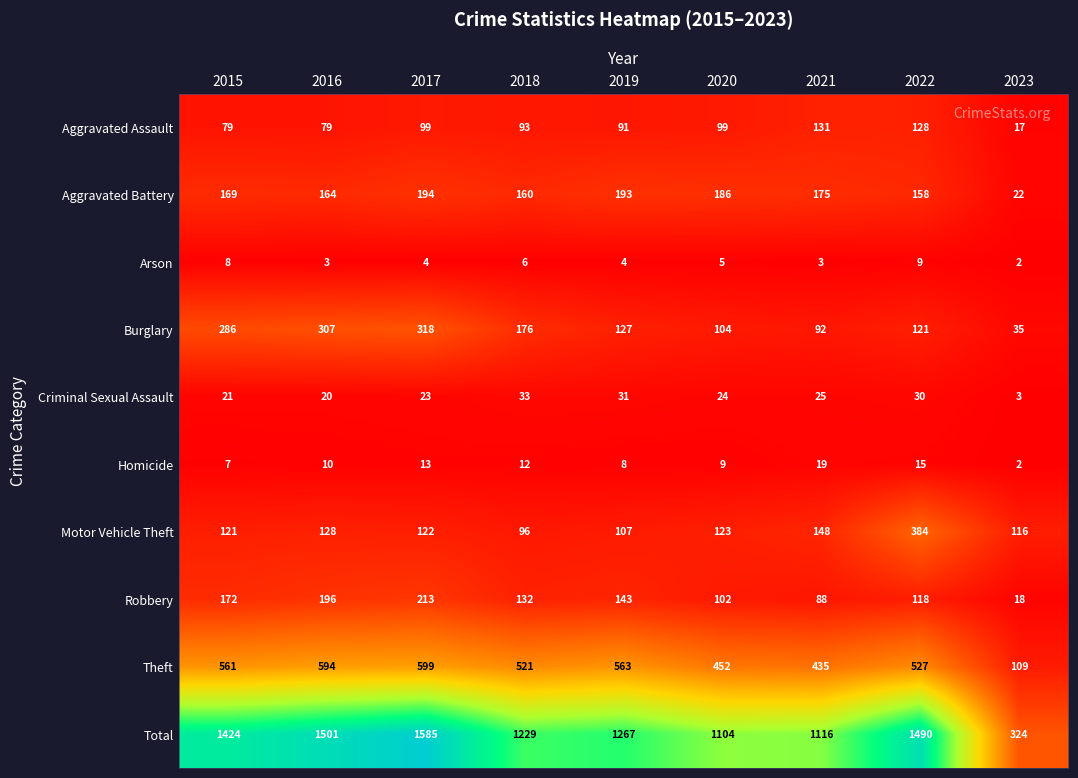

At which category is the sum across all series the highest?

2017